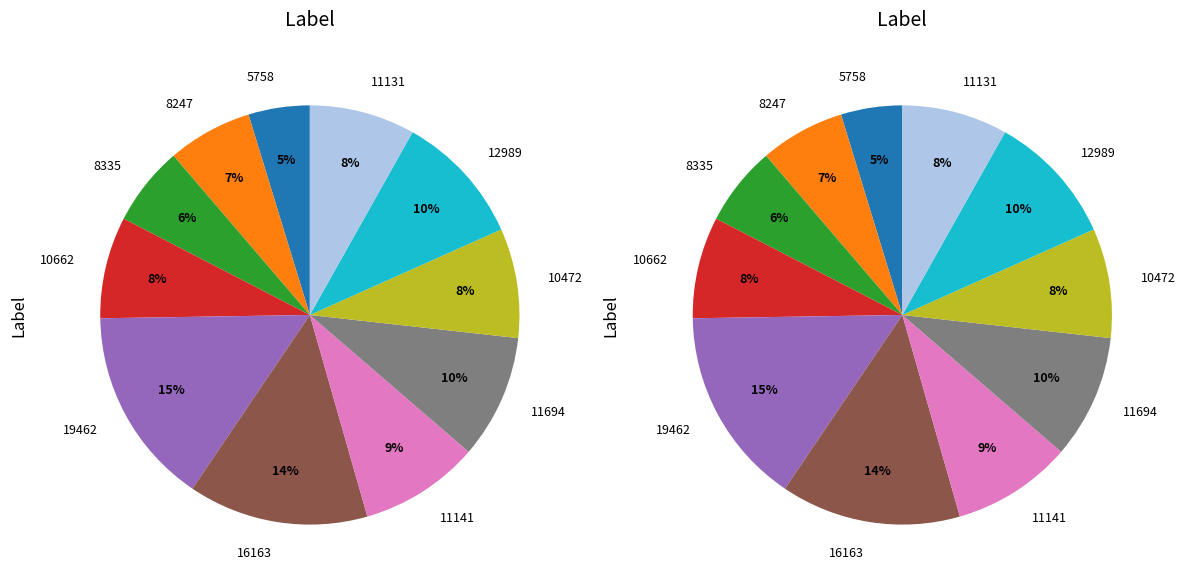

Which category has the smallest portion of the pie?

5758